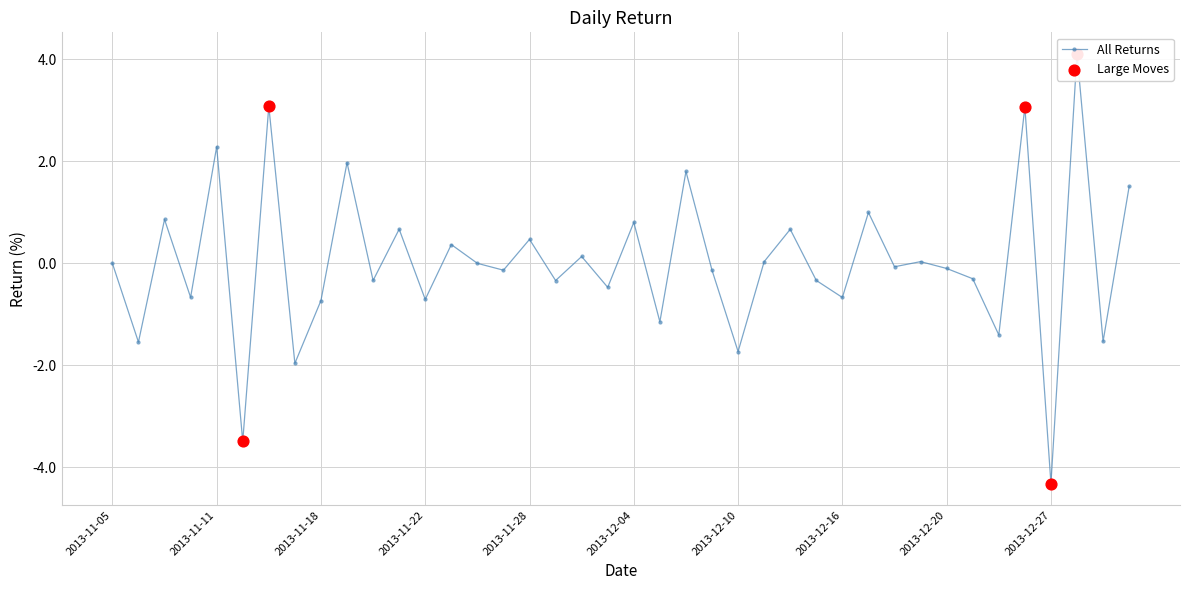

Which has a higher value, 2014-01-01 or 2013-12-10?

2014-01-01